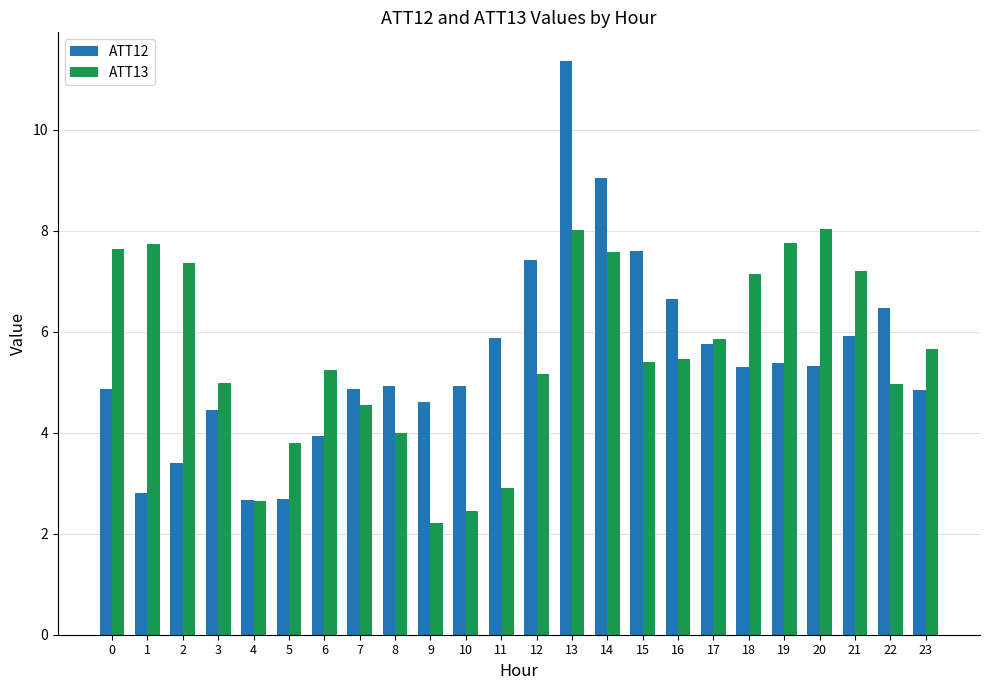

Are the bars horizontal?

No